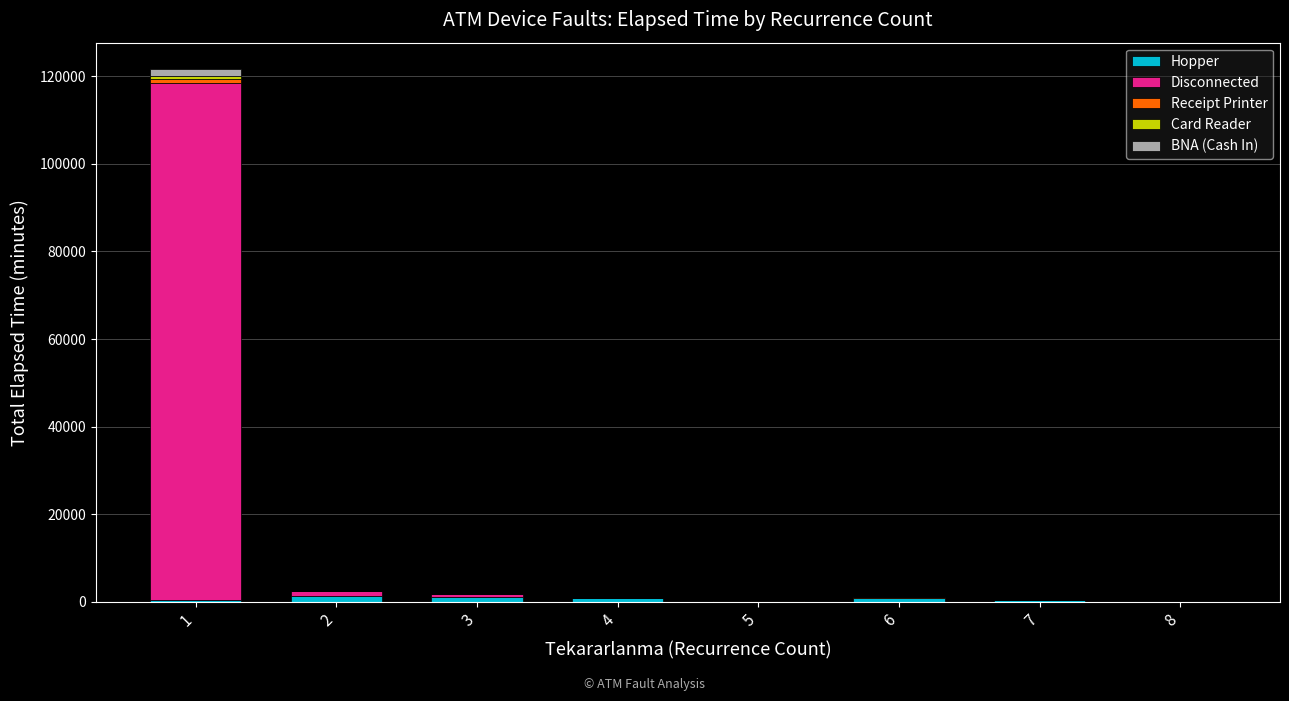

What is the sum of all Hopper values?

5530